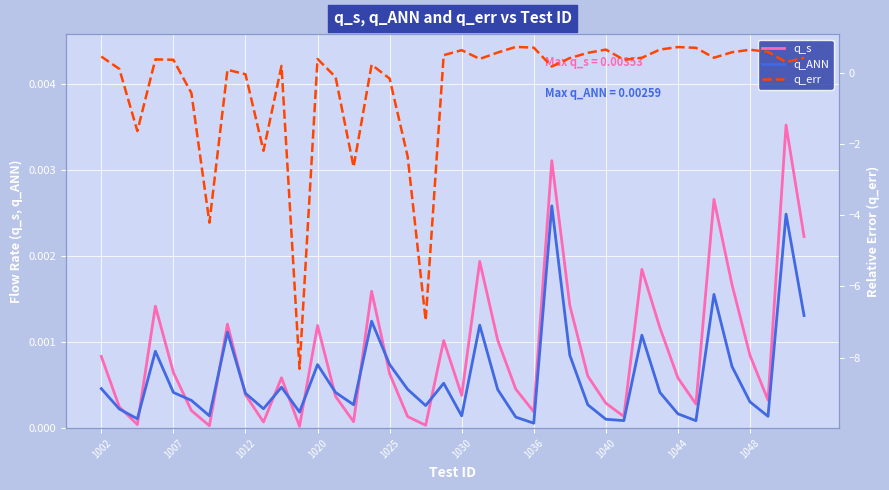

Which series changed the most between 38 and 39?

q_err